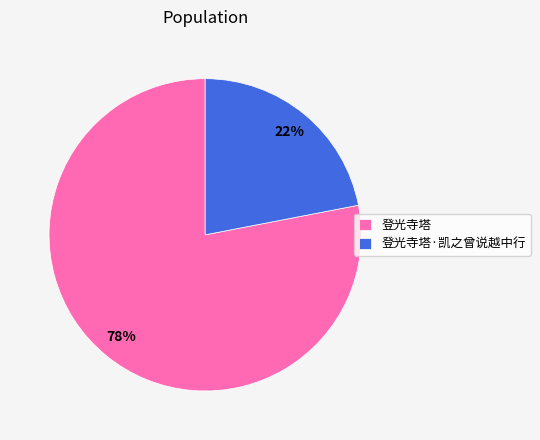

Combined, do 登光寺塔 and 登光寺塔·凯之曾说越中行 account for over 50%?

Yes